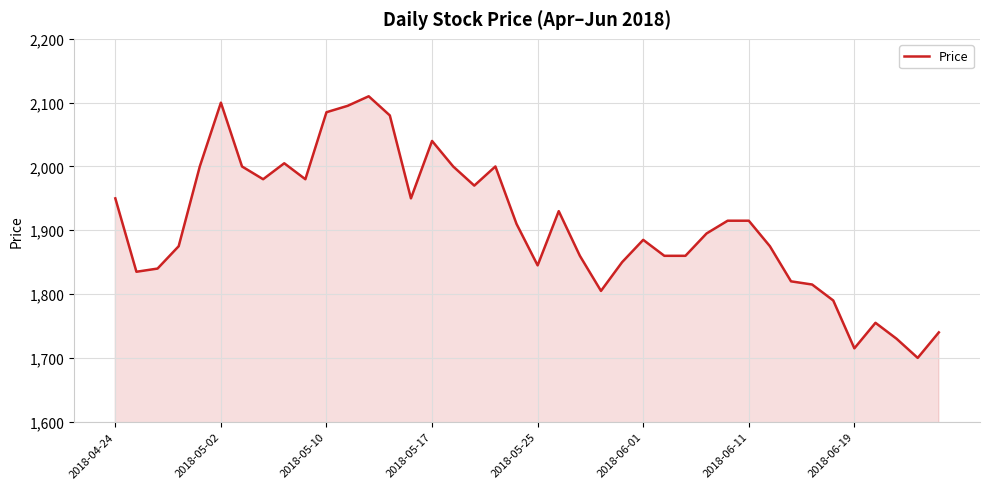

What is the greatest value displayed?

2110